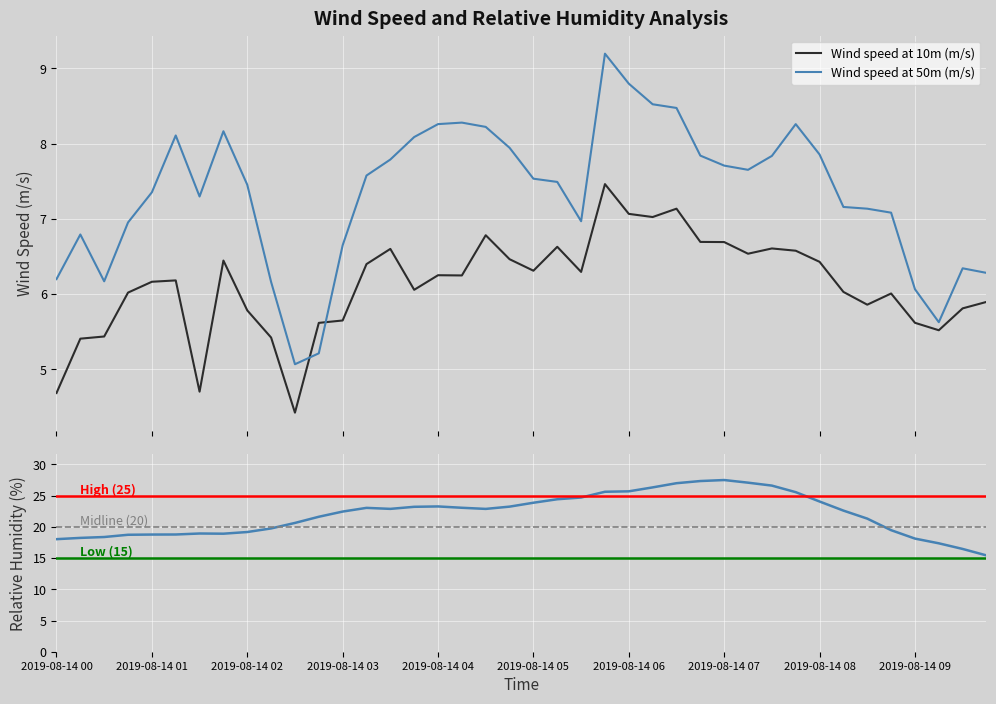

What is the maximum value shown in the chart?

27.5